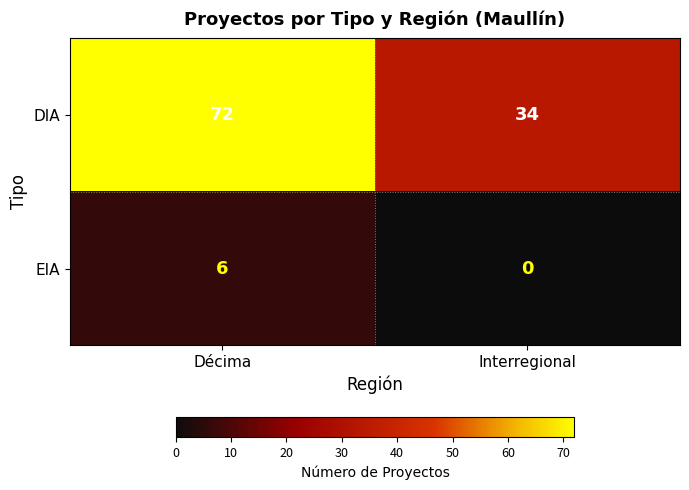

Reading left to right, what are all the values shown in this chart?

DIA: Décima=72	Interregional=34
EIA: Décima=6	Interregional=0